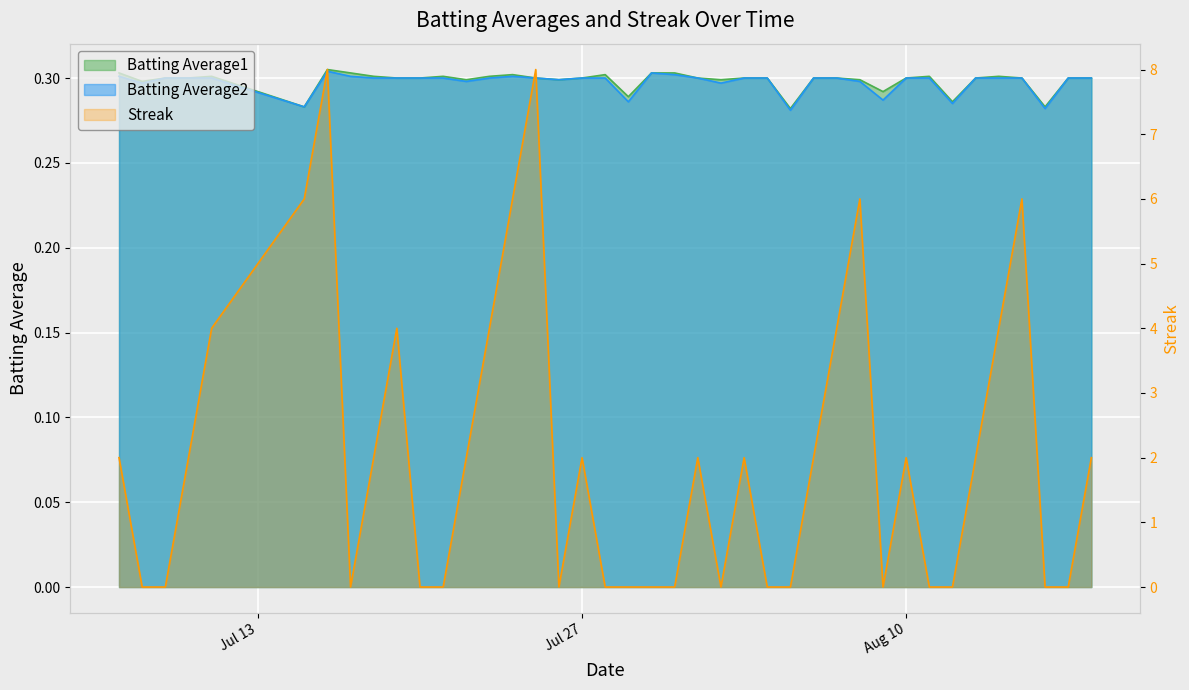

Where do Batting Average1 and Streak first cross each other?

2010-07-07 and 2010-07-08